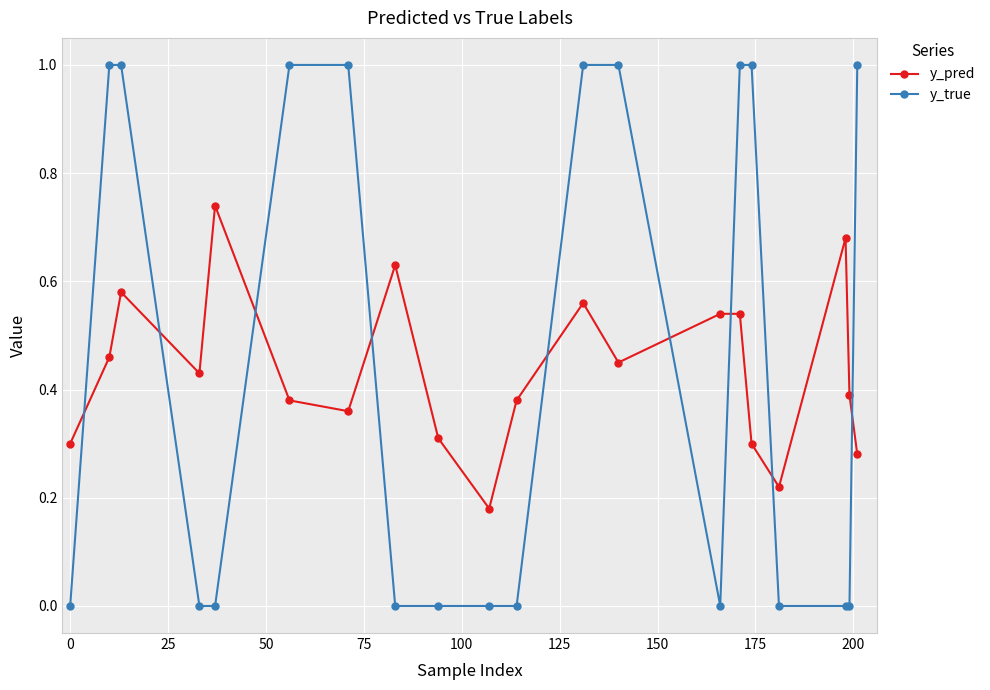

What is the sum of all y_true values?

9.0